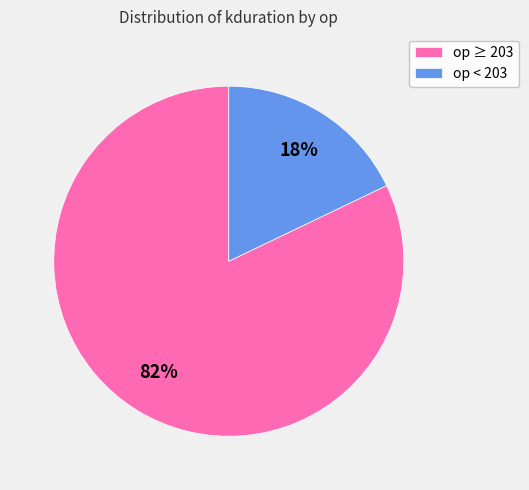

To the nearest percent, what is the average slice percentage?

50%